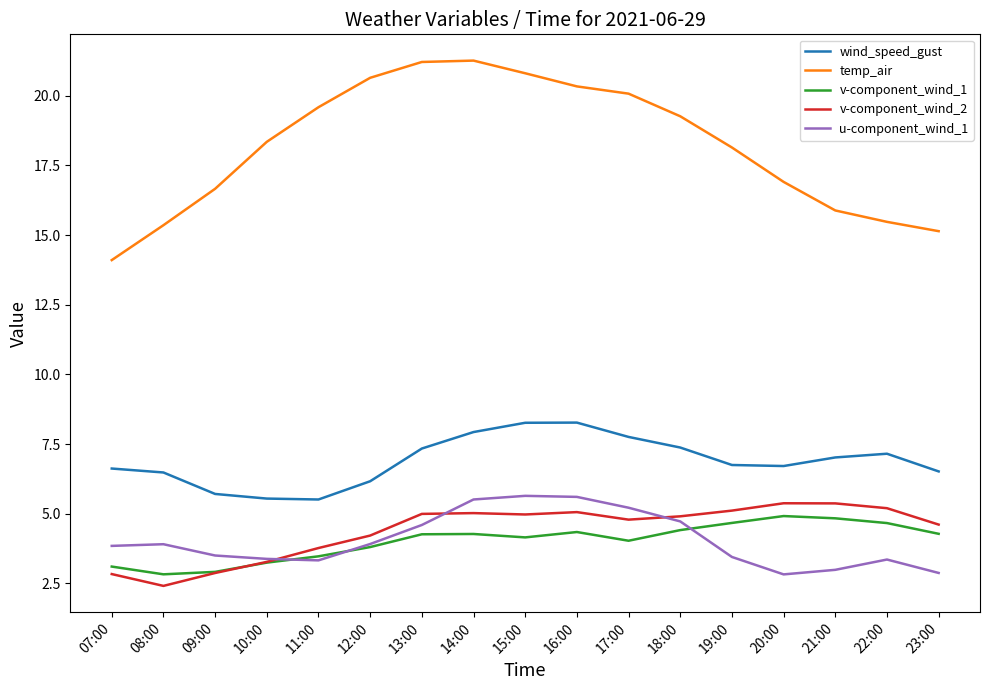

Which series has the largest total across all categories?

temp_air